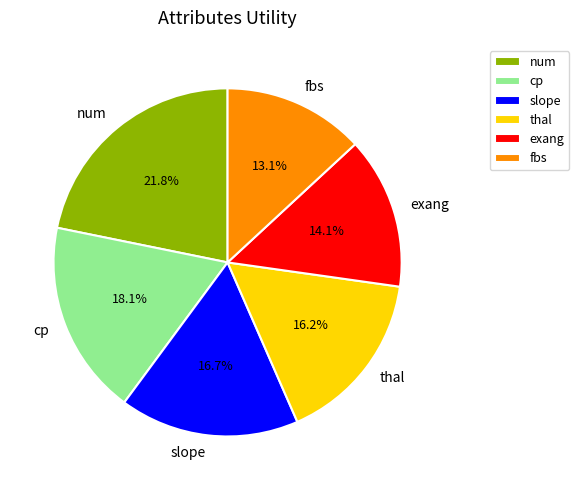

How many slices are in this pie chart?

6